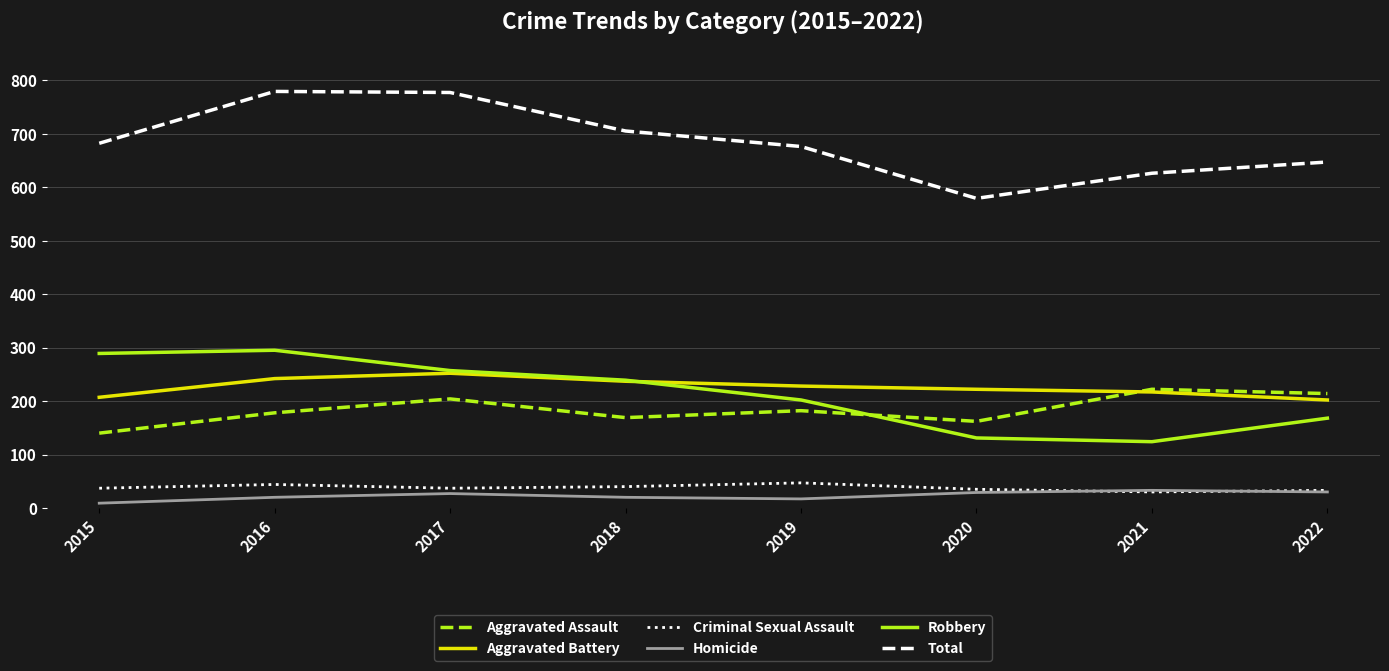

Which series changed the most between 2017 and 2019?

Total